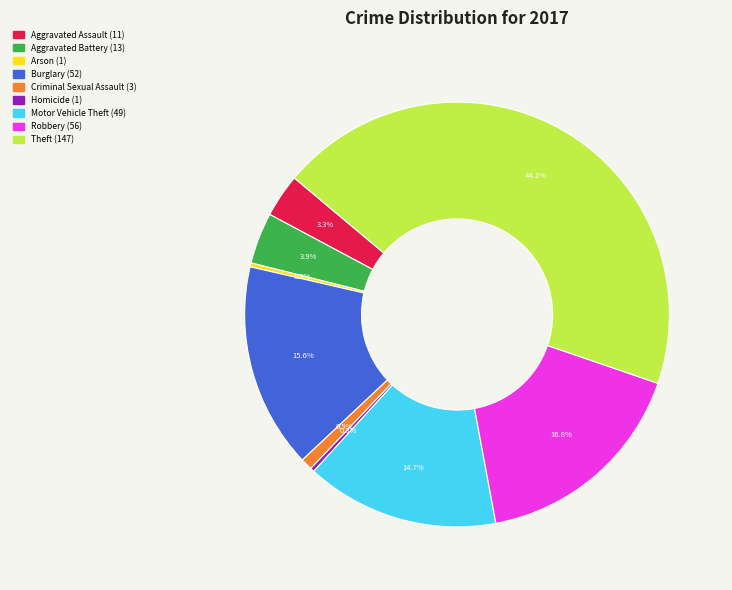

Which slice is the largest?

Theft